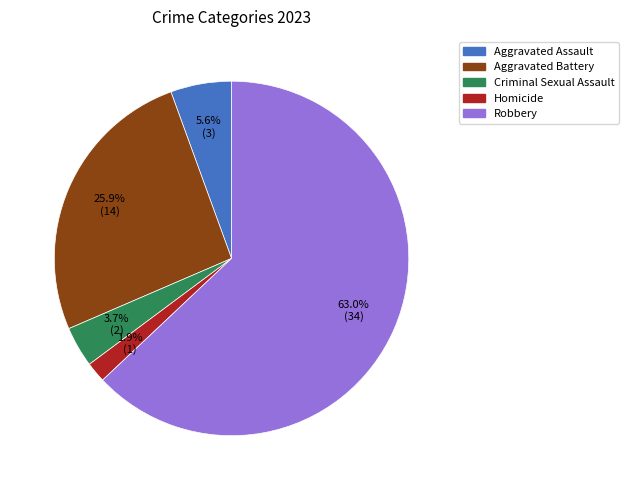

Approximately how many times larger is the value at Homicide compared to Criminal Sexual Assault?

0.5